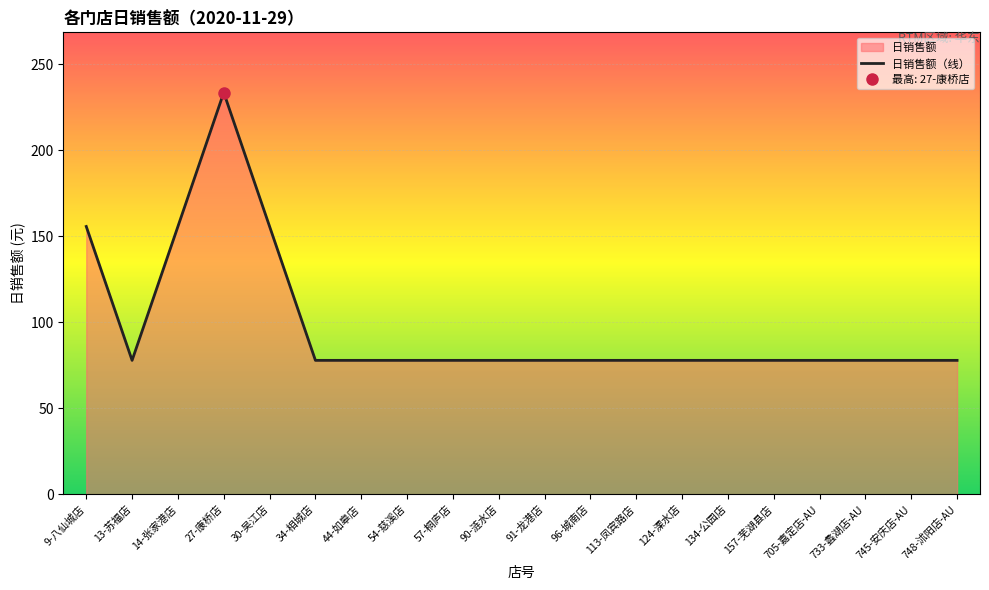

What is the difference between the values at 14-张家港店 and 745-安庆店-AU?

77.9